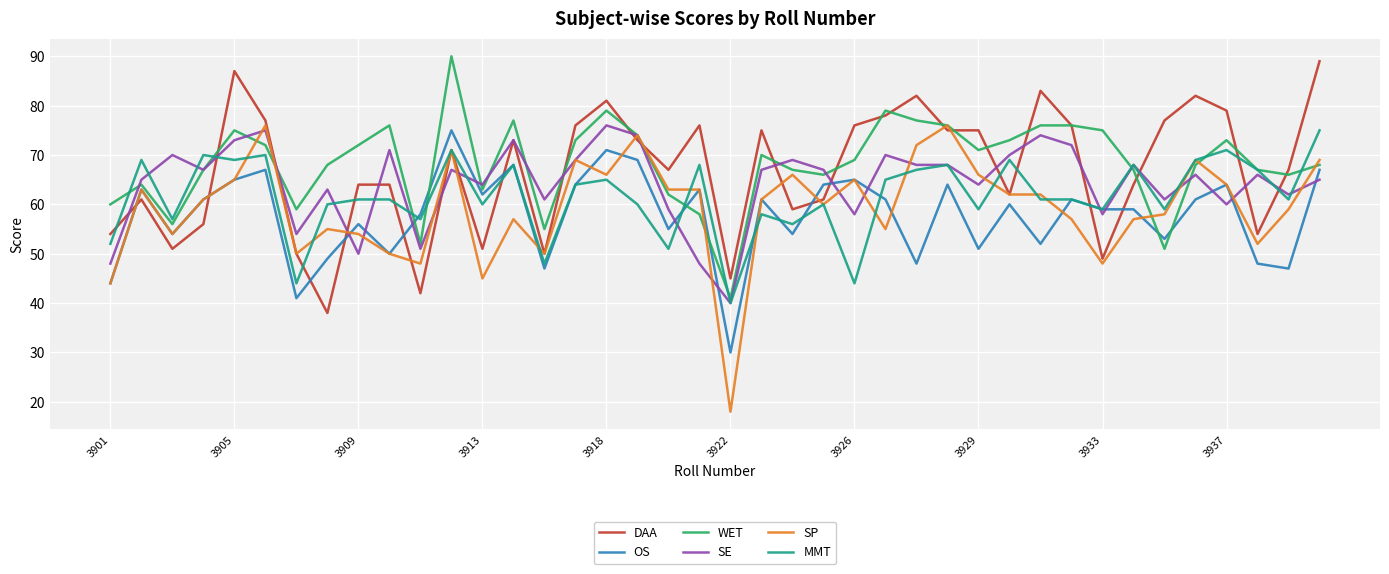

What is the minimum value for SP?

18